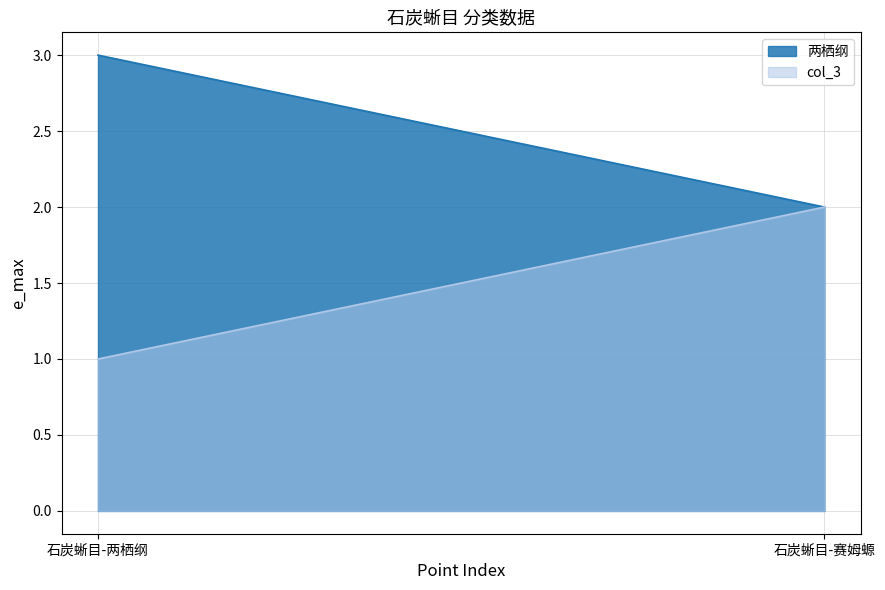

Which series has the largest range (max minus min)?

两栖纲